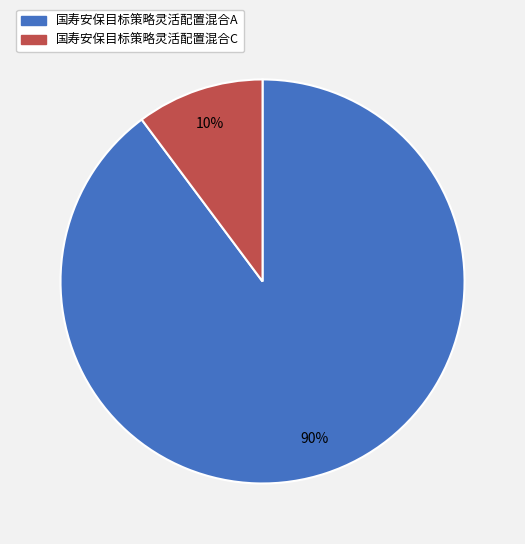

Is it true that 国寿安保目标策略灵活配置混合C is 17% of the pie?

False